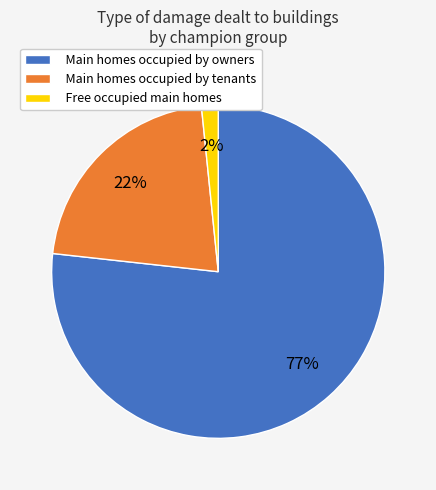

The Main homes occupied by owners slice represents 89% of the pie. True or false?

False